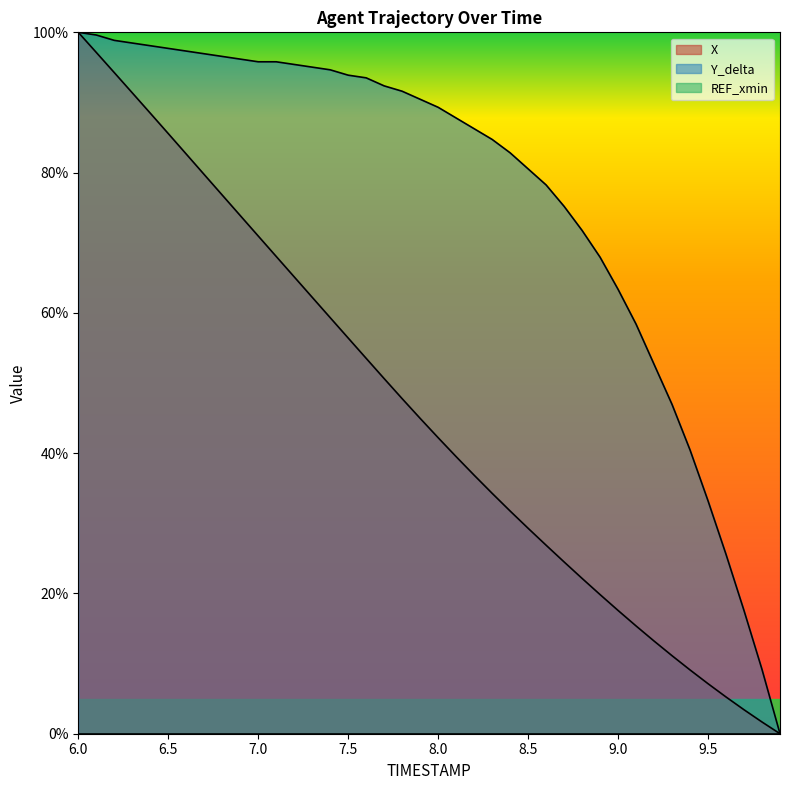

Reading left to right, transcribe all the data shown in this chart.

X: 6.0=100.0	6.1=97.1	6.2=94.3	6.3=91.4	6.4=88.5	6.5=85.6	6.6=82.6	6.7=79.7	6.8=76.8	6.9=73.9	7.0=71.0	7.1=68.0	7.2=65.1	7.3=62.2	7.4=59.3	7.5=56.4	7.6=53.5	7.7=50.6	7.8=47.8	7.9=45.0	8.0=42.2	8.1=39.5	8.2=36.9	8.3=34.3	8.4=31.8	8.5=29.3	8.6=26.9	8.7=24.5	8.8=22.1	8.9=19.8	9.0=17.6	9.1=15.4	9.2=13.2	9.3=11.1	9.4=9.1	9.5=7.1	9.6=5.2	9.7=3.4	9.8=1.7	9.9=0.0
Y_delta: 6.0=100.0	6.1=99.6	6.2=98.9	6.3=98.5	6.4=98.1	6.5=97.7	6.6=97.3	6.7=96.9	6.8=96.6	6.9=96.2	7.0=95.8	7.1=95.8	7.2=95.4	7.3=95.0	7.4=94.7	7.5=93.9	7.6=93.5	7.7=92.4	7.8=91.6	7.9=90.5	8.0=89.3	8.1=87.8	8.2=86.3	8.3=84.7	8.4=82.8	8.5=80.5	8.6=78.2	8.7=75.2	8.8=71.8	8.9=67.9	9.0=63.4	9.1=58.4	9.2=52.7	9.3=46.9	9.4=40.5	9.5=33.2	9.6=25.6	9.7=17.6	9.8=9.2	9.9=0.0